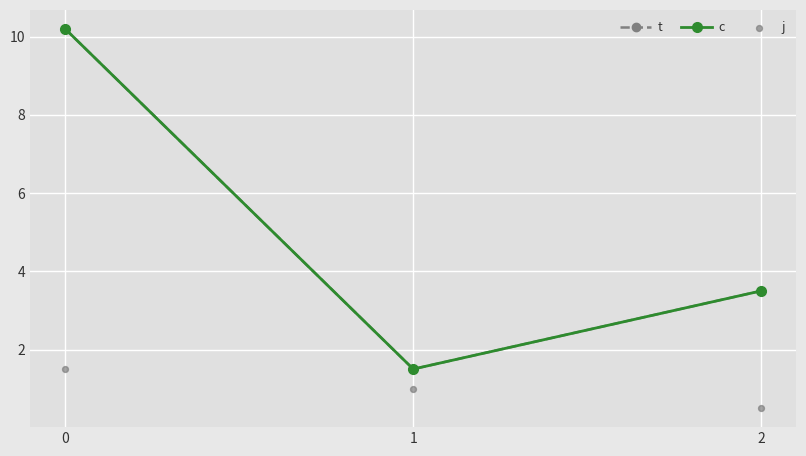

Is the value of c at 0 greater than the value of j at 1?

Yes